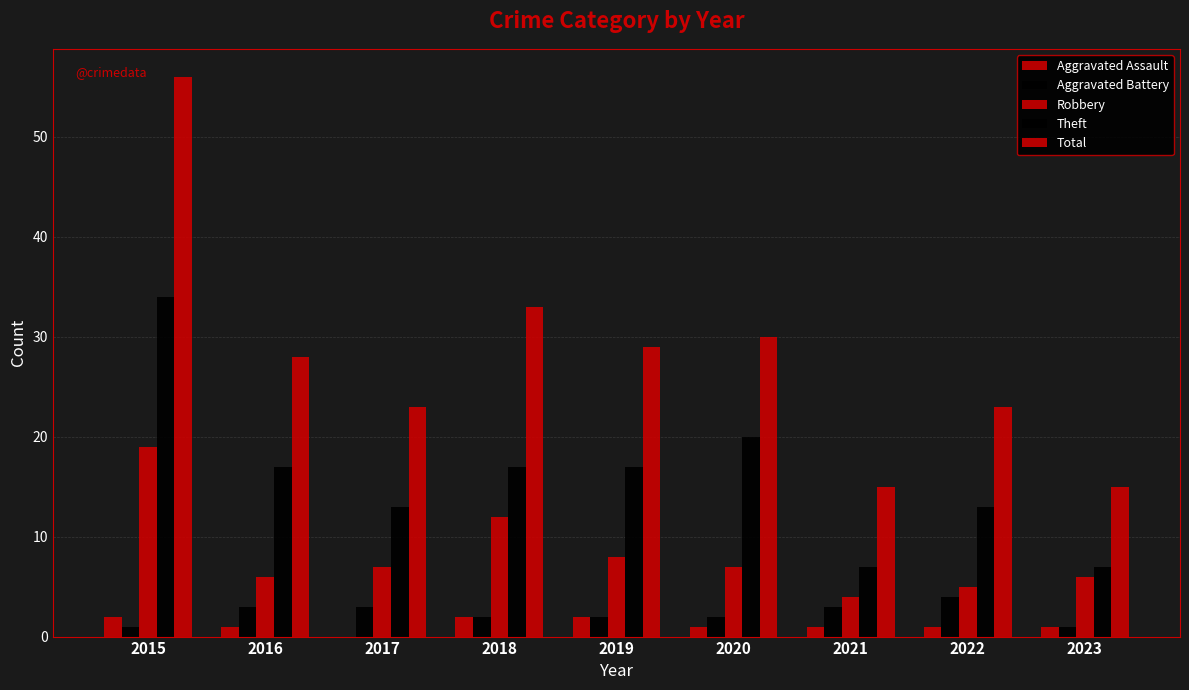

What is the highest value of the Robbery series?

19